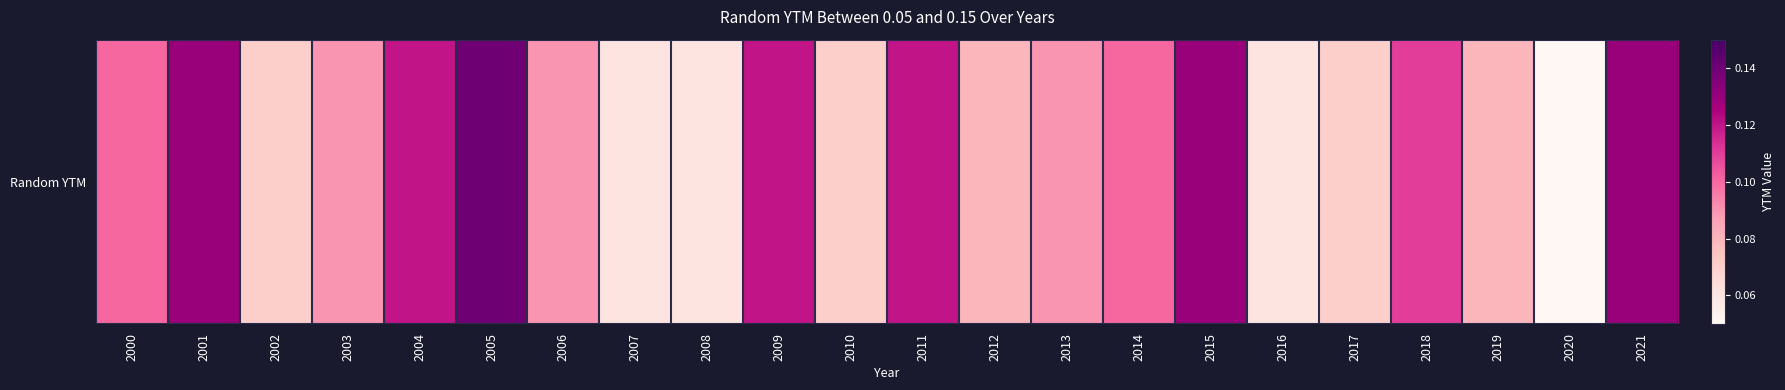

List the labels in order of value, smallest first.

2020, 2007, 2008, 2016, 2002, 2010, 2017, 2012, 2019, 2003, 2006, 2013, 2000, 2014, 2018, 2004, 2009, 2011, 2001, 2015, 2021, 2005